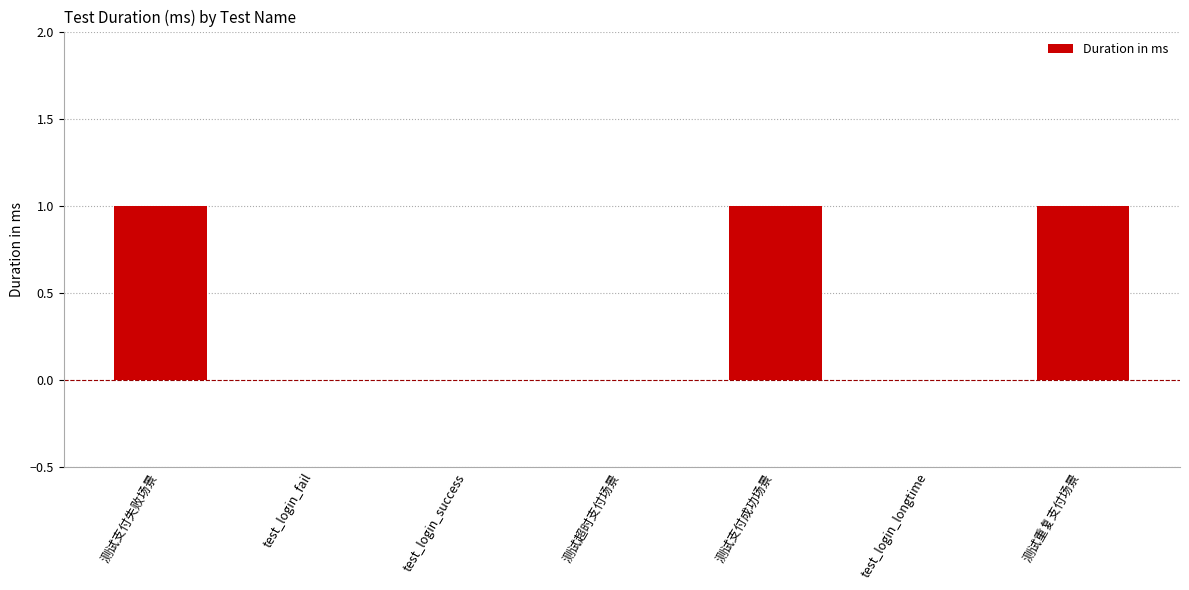

The chart shows a value of 1 at 测试超时支付场景. True or false?

False